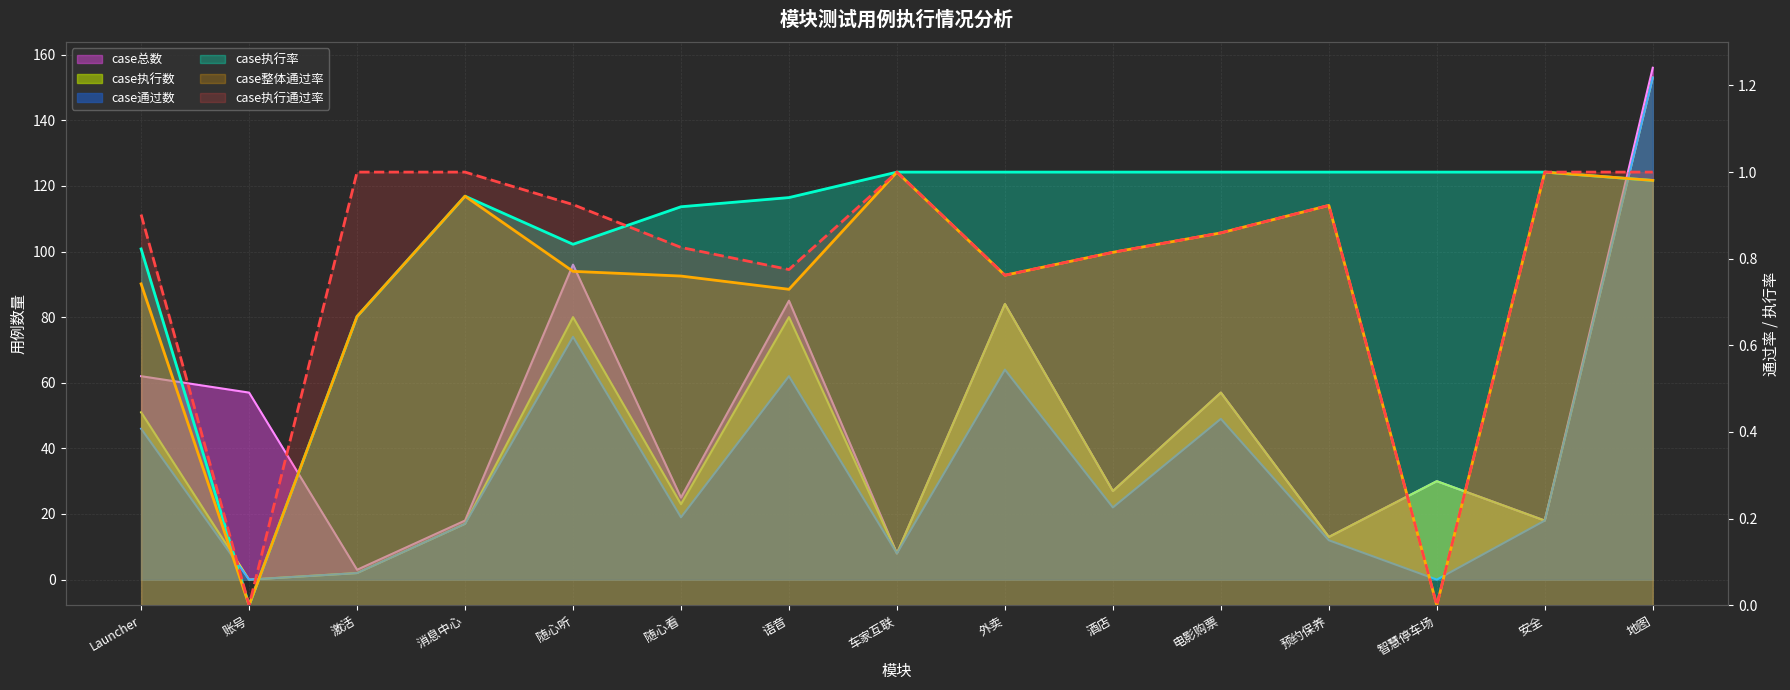

How many values in case通过数 are above zero?

13